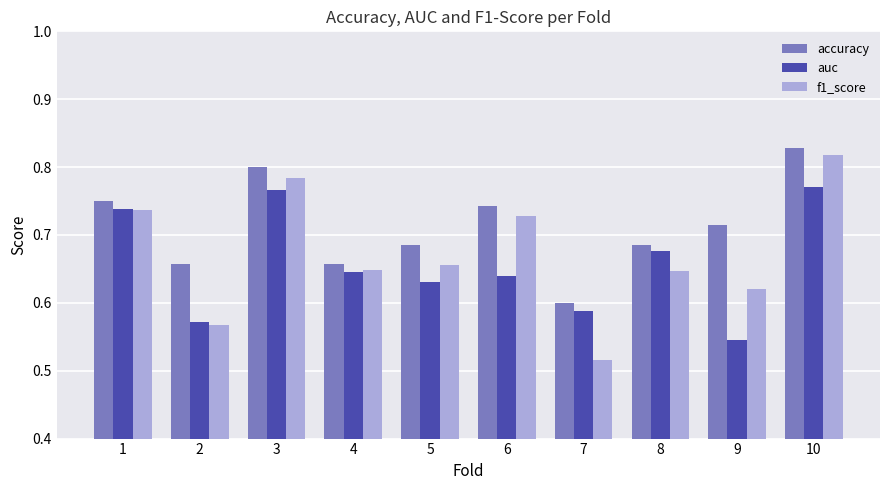

What is the total value across all series at 10?

2.4